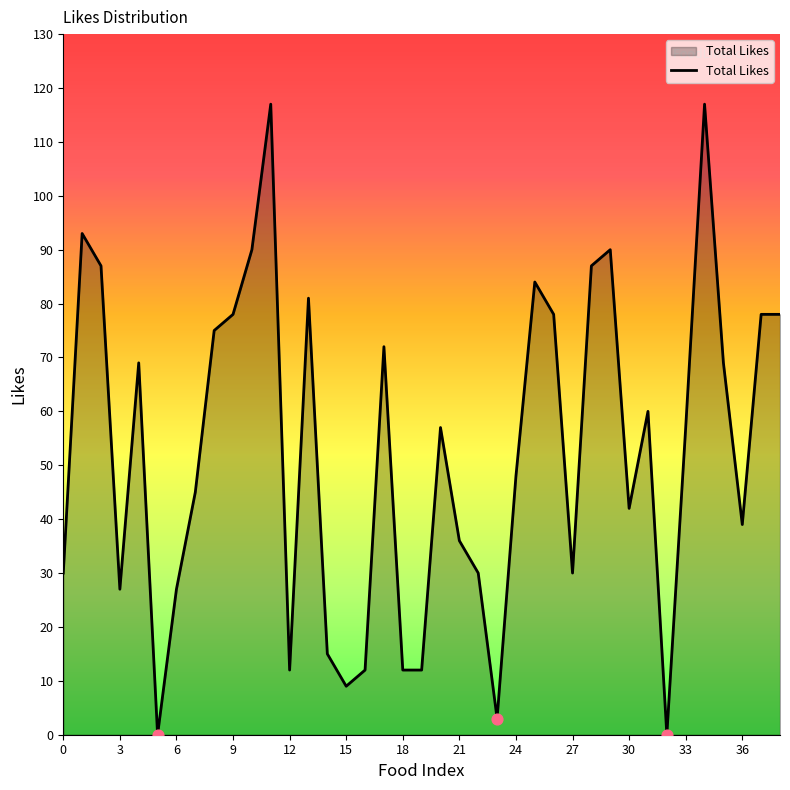

What is the difference between the maximum and minimum values?

117